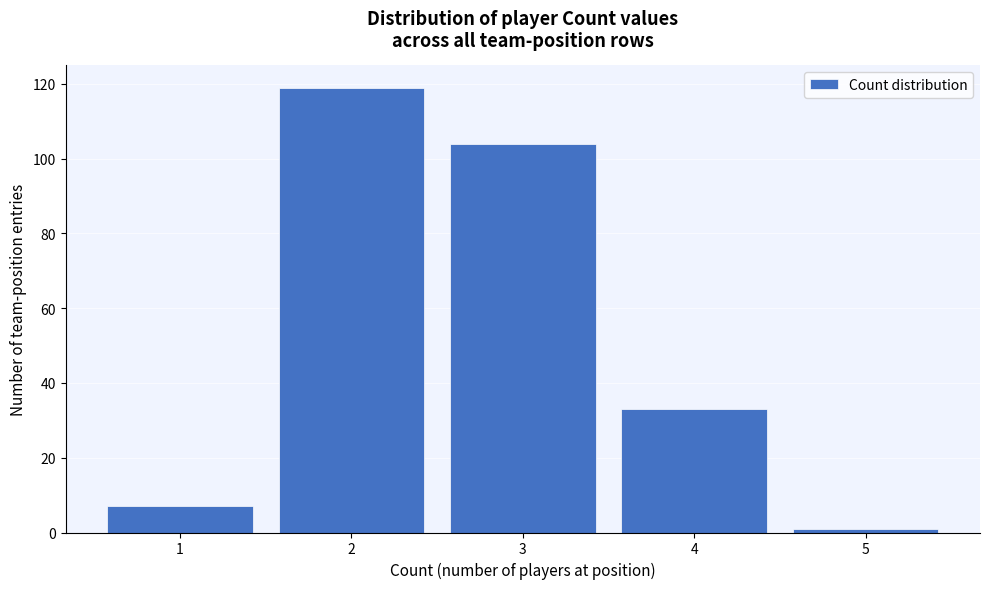

Reading left to right, transcribe this chart: for each bar, give the range it covers on the x-axis and its height. The values are not printed on the chart, so give them approximately, as read against the axis.

0.5 to 1.5: 8
1.5 to 2.5: 120
2.5 to 3.5: 104
3.5 to 4.5: 34
4.5 to 5.5: under 2